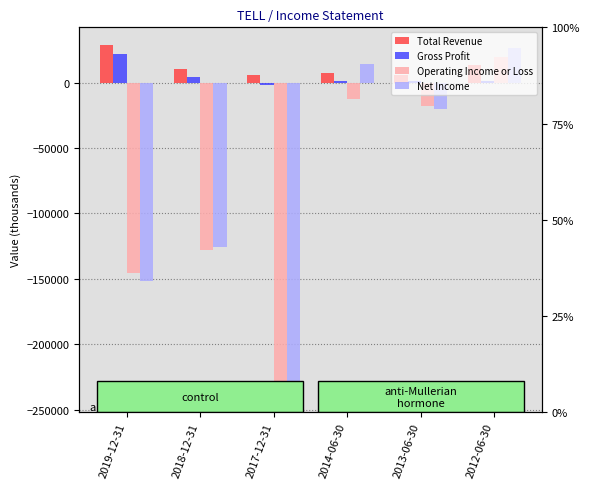

What is the highest value of the Net Income series?

26500